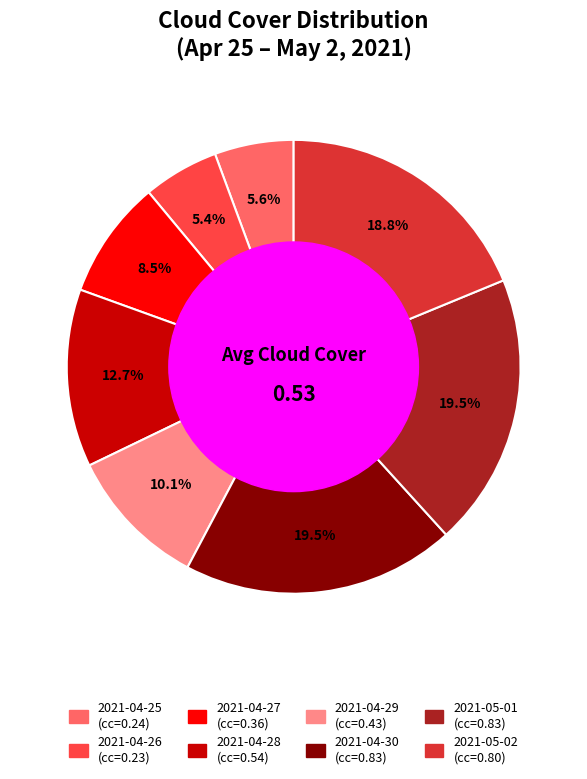

Is the sum of 2021-04-27 and 2021-05-02 greater than half?

No